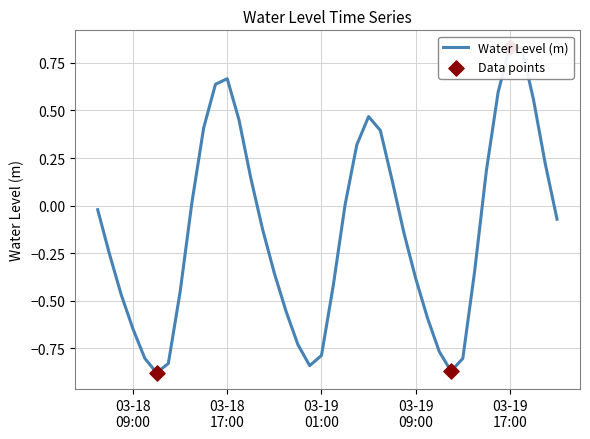

Which has a higher value, 2023-03-18 14:00:00 or 2023-03-19 00:00:00?

2023-03-18 14:00:00